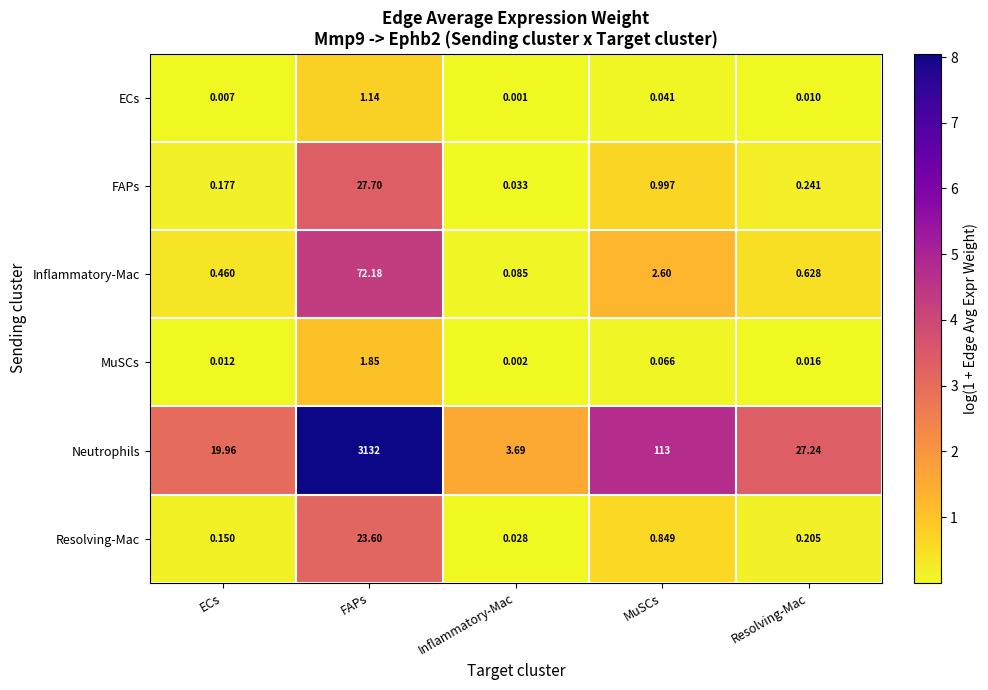

At ECs, list the series in order from largest to smallest.

Neutrophils, Inflammatory-Mac, FAPs, Resolving-Mac, MuSCs, ECs